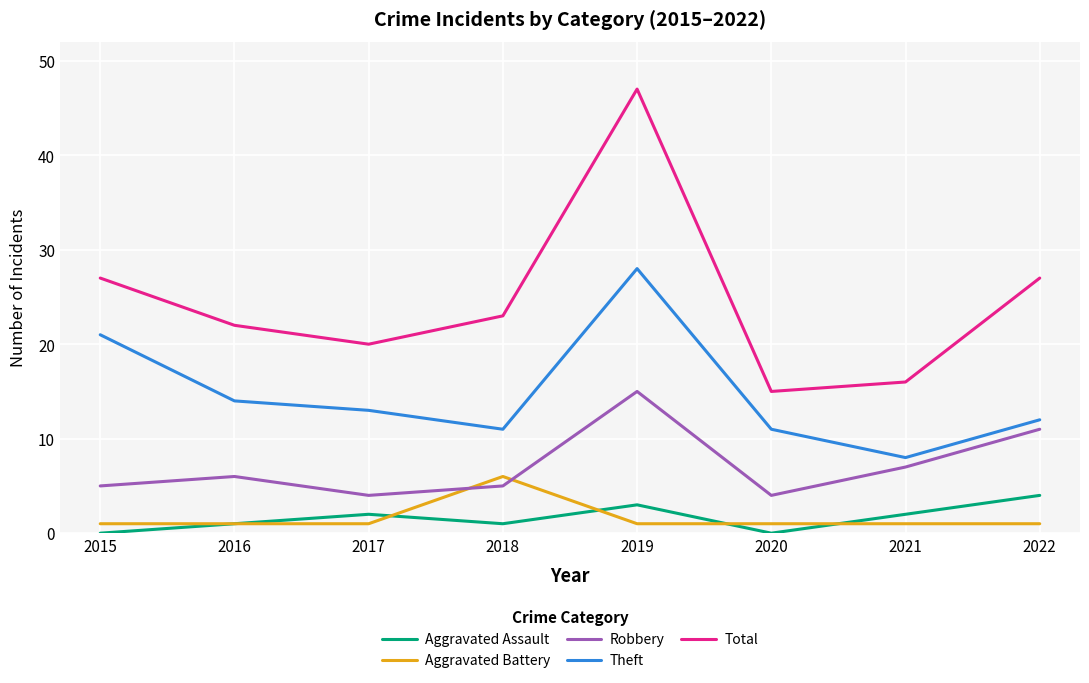

Reading right to left, extract all data points from this chart.

Aggravated Assault: 4	2	0	3	1	2	1	0
Aggravated Battery: 1	1	1	1	6	1	1	1
Robbery: 11	7	4	15	5	4	6	5
Theft: 12	8	11	28	11	13	14	21
Total: 27	16	15	47	23	20	22	27